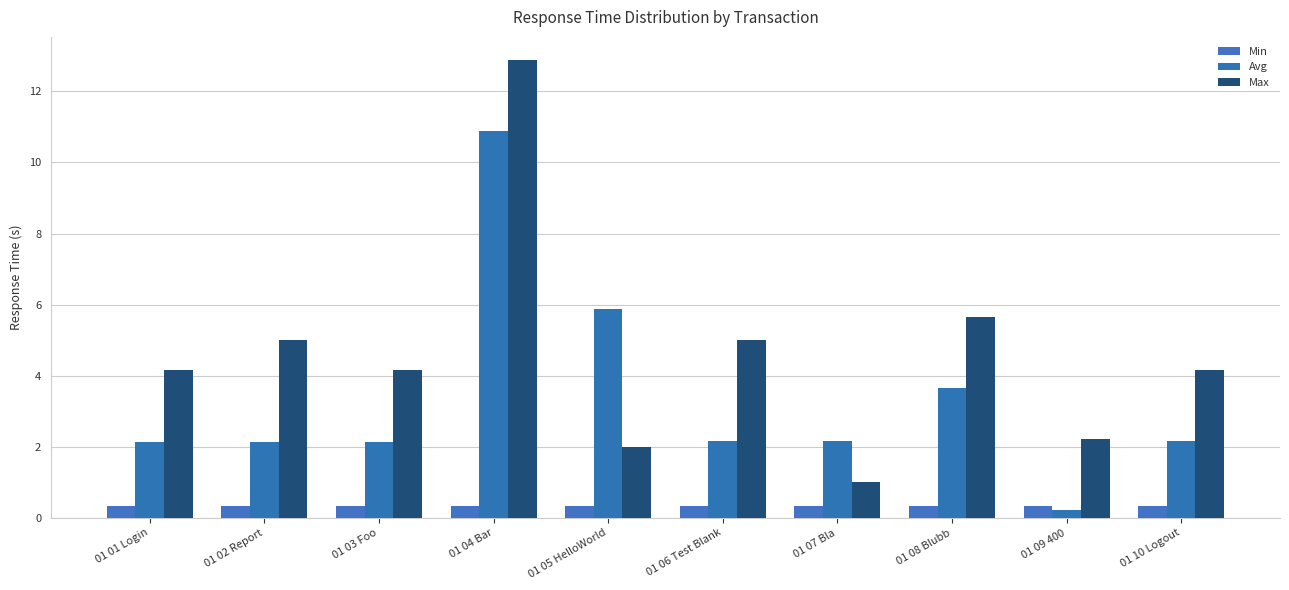

Reading left to right, transcribe all the data shown in this chart.

Min: 0.3	0.3	0.3	0.3	0.3	0.3	0.3	0.3	0.3	0.3
Avg: 2.1	2.1	2.1	10.9	5.9	2.1	2.2	3.7	0.2	2.2
Max: 4.1	5.0	4.1	12.9	2.0	5.0	1.0	5.7	2.2	4.2